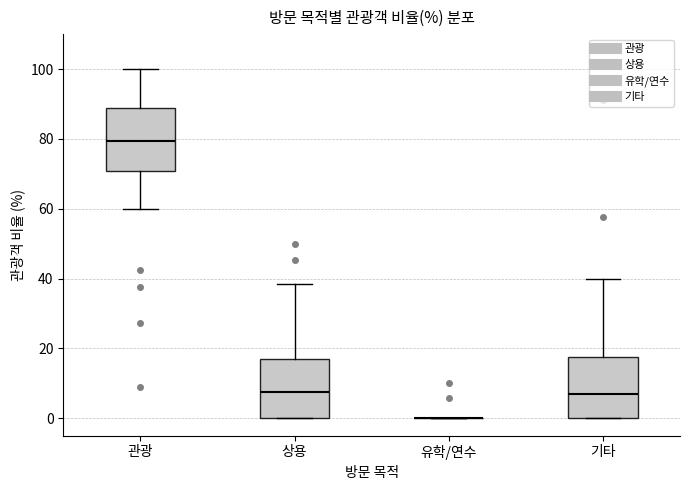

Reading left to right, read every box against the y-axis: the position of its median line, the range the box covers, and the ends of its whiskers. The values are not printed on the chart, so give them approximately, as read against the axis.

관광: median 80, box 70 to 88, whiskers 60 to 100
상용: median 8, box 0 to 16, whiskers 0 to 38
유학/연수: box collapsed to a line at 0, whiskers 0 to 0
기타: median 6, box 0 to 18, whiskers 0 to 40